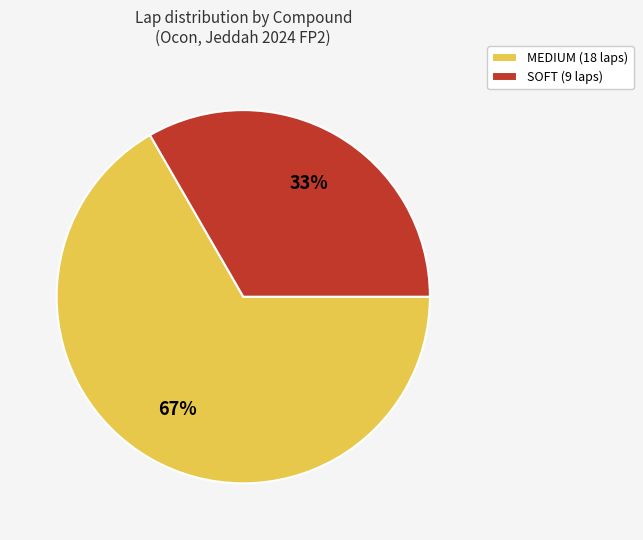

What percentage is the SOFT slice, to the nearest percent?

33%